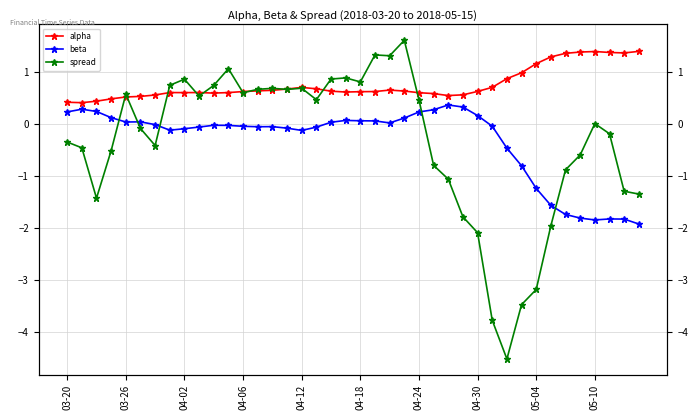

What is the difference between the maximum and minimum values in the alpha series?

1.0